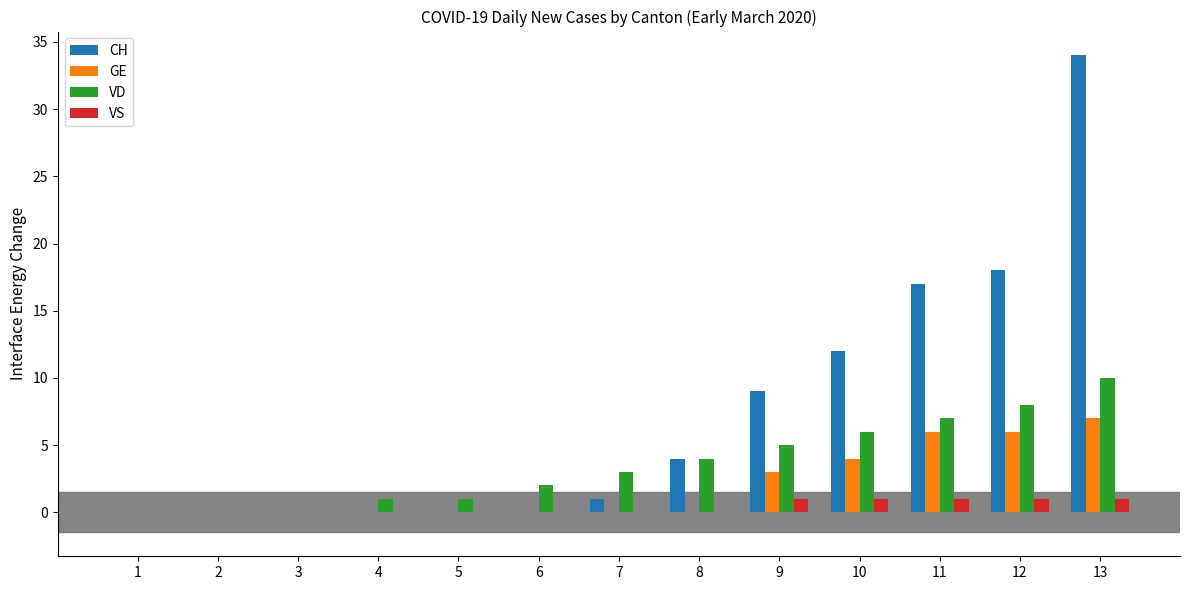

At which category is the sum across all series the highest?

13